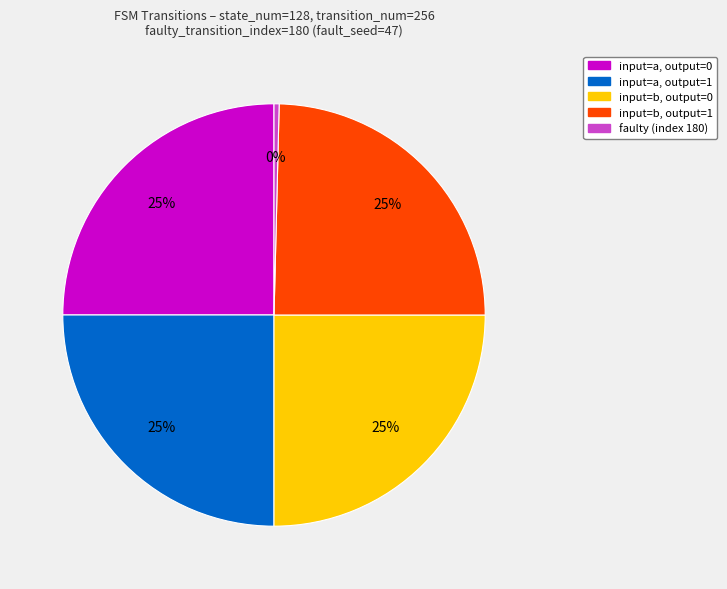

To the nearest percent, what is the average slice percentage?

20%